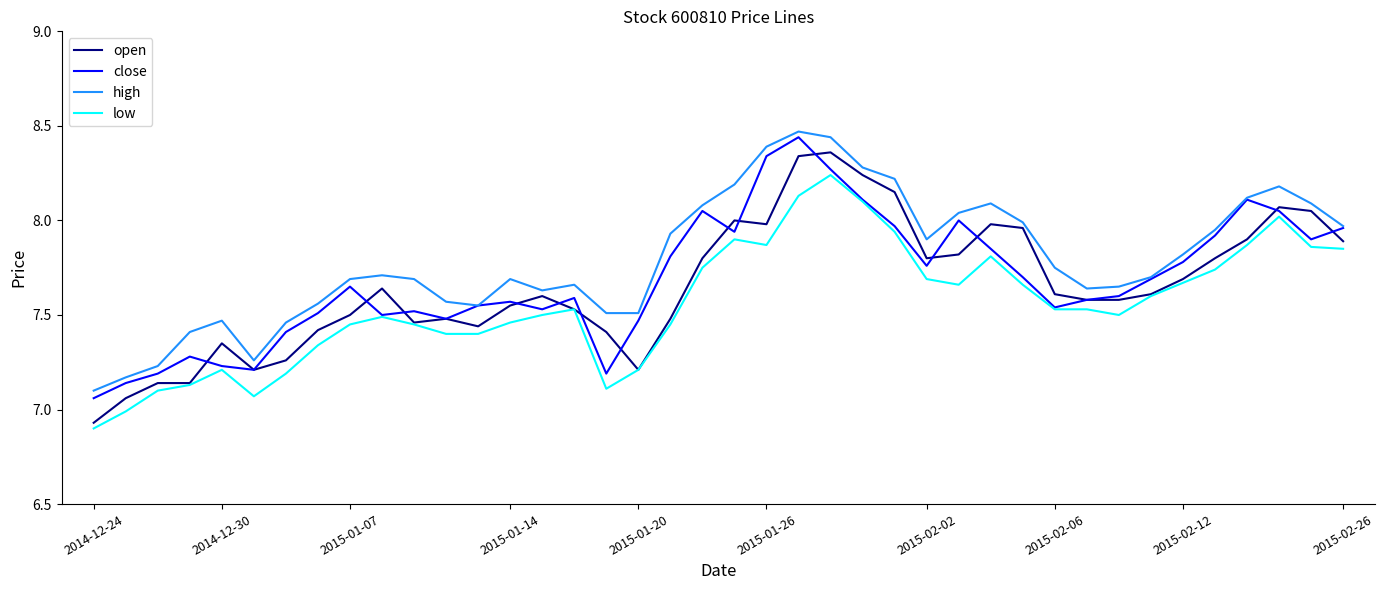

Which series has the largest total across all categories?

high